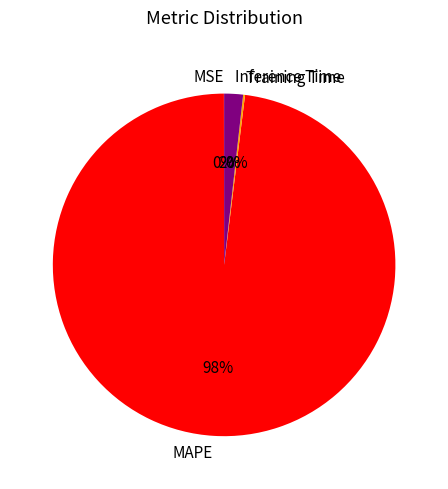

Which slice represents more than half of the pie?

MAPE